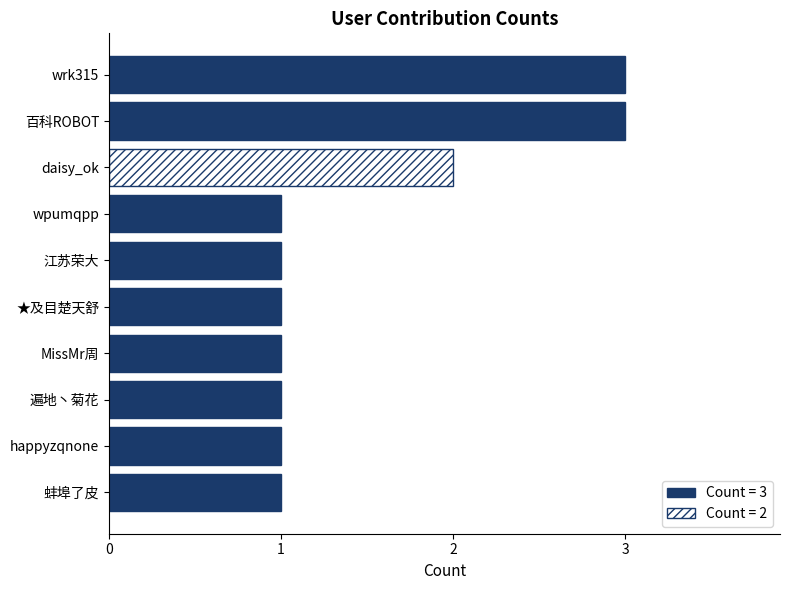

The value at ★及目楚天舒 is 1. True or false?

True